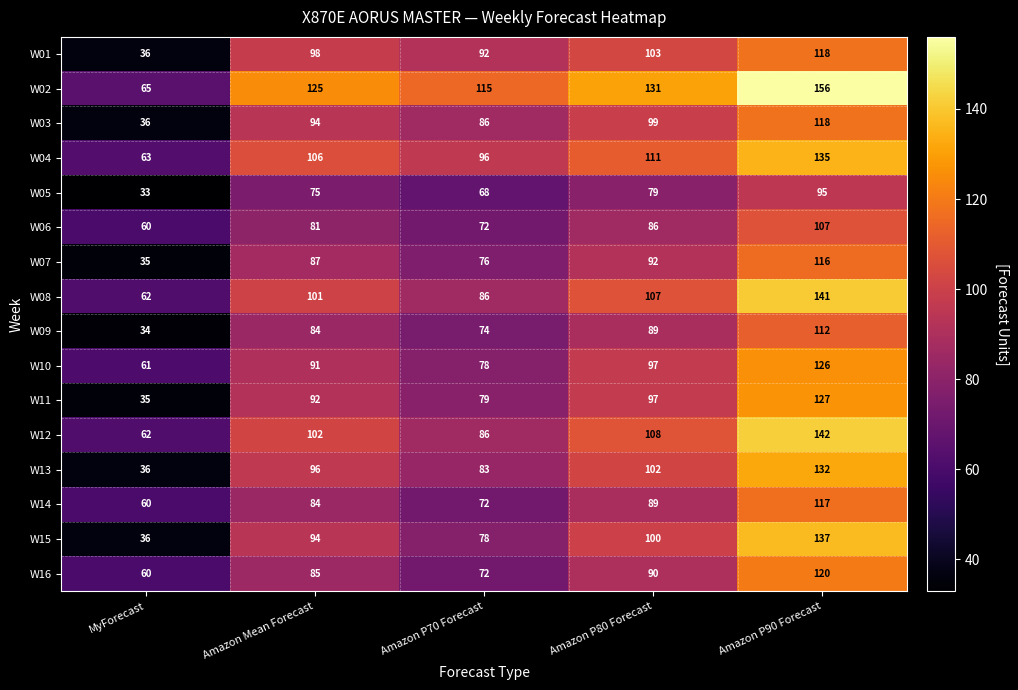

Which series has the largest total across all categories?

W02